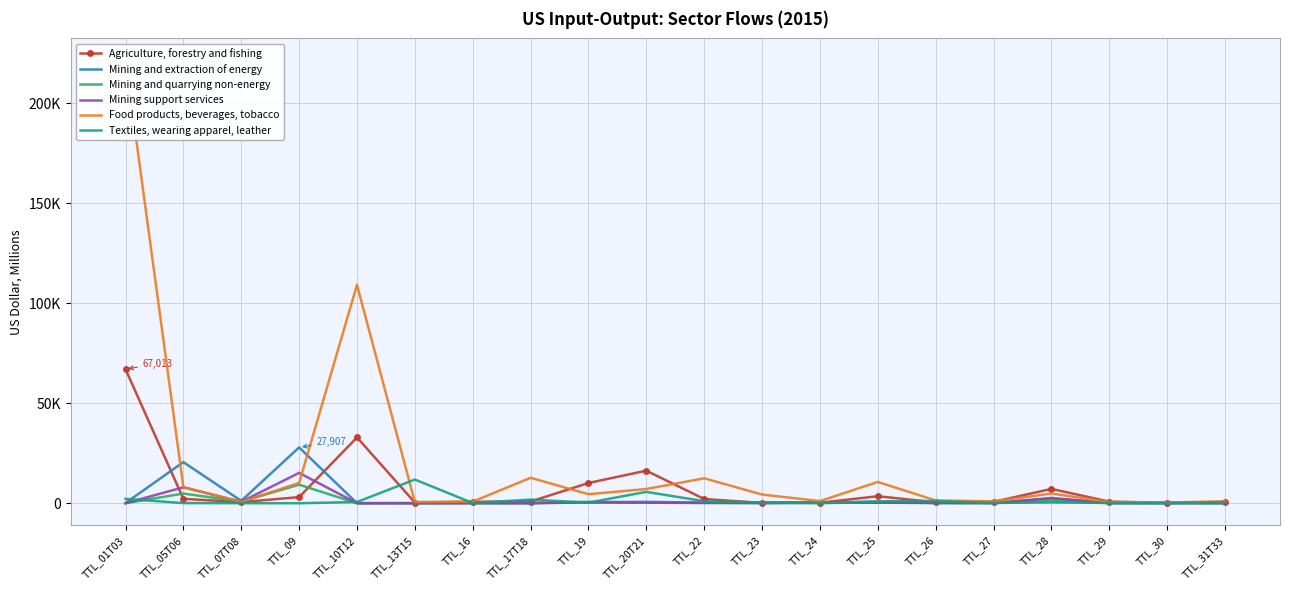

True or false: Mining and quarrying non-energy has more than 0 interior local peaks.

True